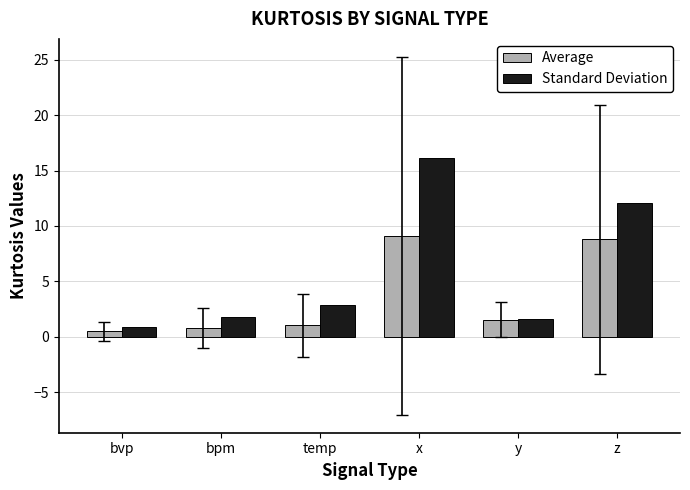

Rank the series by their maximum value, from lowest to highest.

Average, Standard Deviation